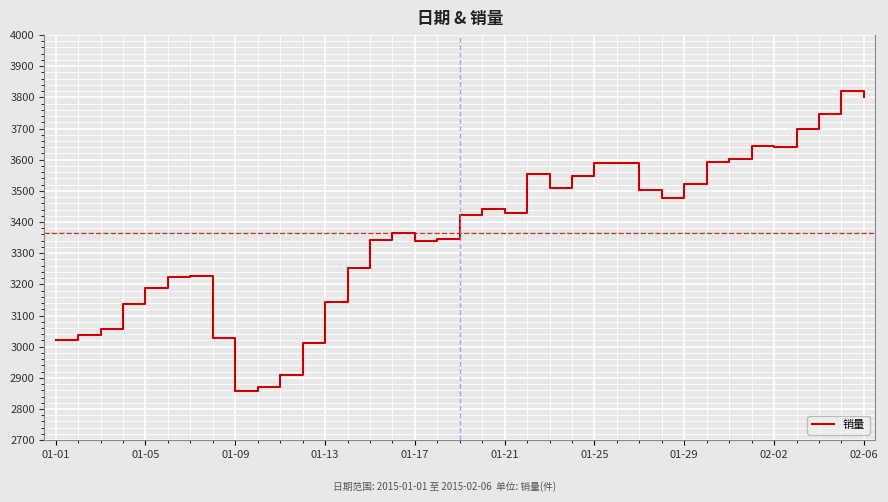

What is the greatest value displayed?

3821